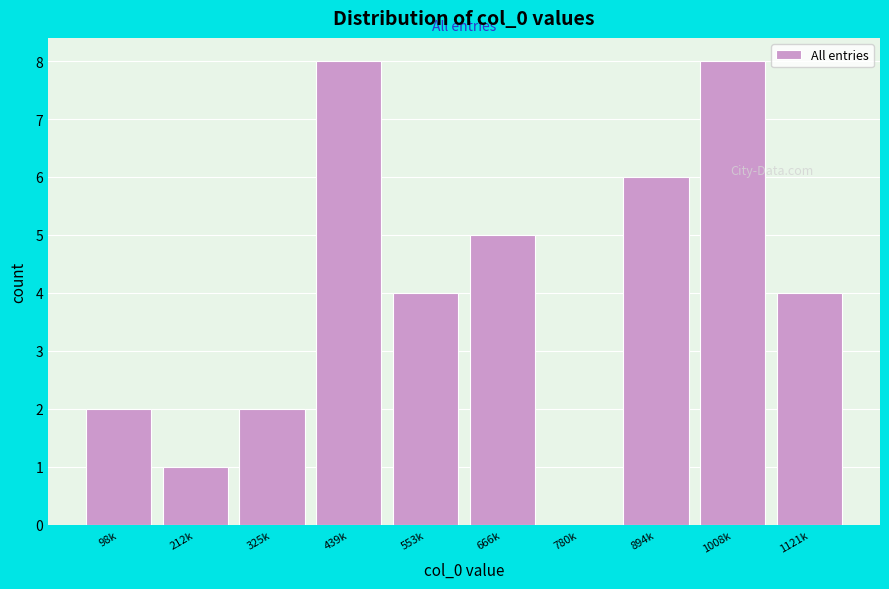

Reading right to left, extract all data points from this chart.

1121k=4	1008k=8	894k=6	780k=0	666k=5	553k=4	439k=8	325k=2	212k=1	98k=2